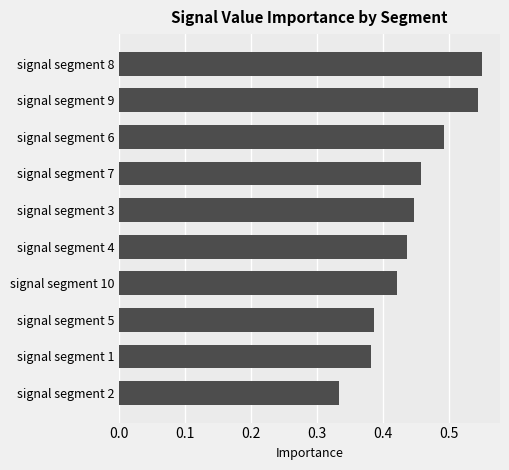

Rank the categories by value from highest to lowest.

signal segment 8, signal segment 9, signal segment 6, signal segment 7, signal segment 3, signal segment 4, signal segment 10, signal segment 5, signal segment 1, signal segment 2